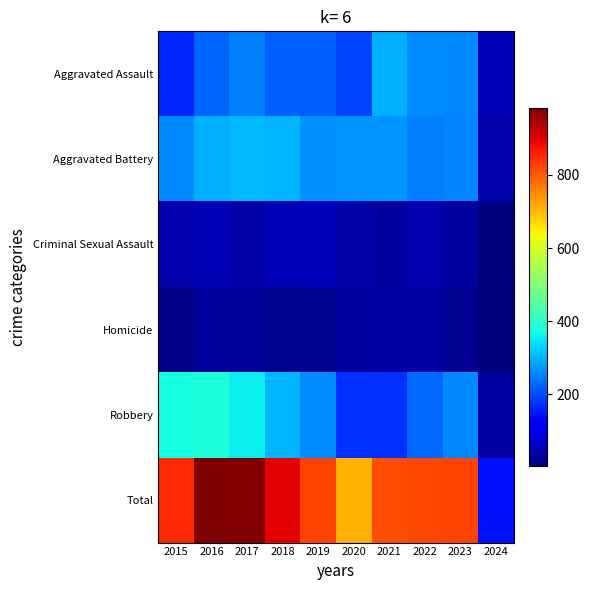

What is the total value across all series at 2020?

1416